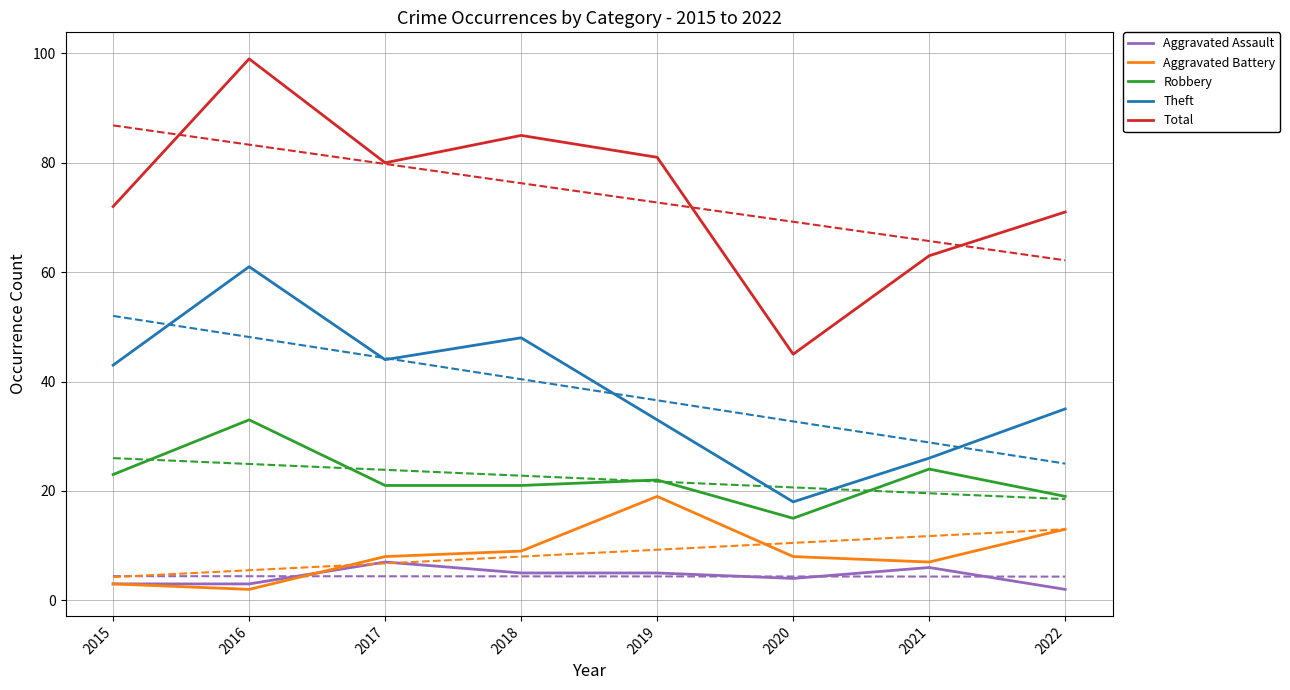

What is the minimum value shown in the chart?

2